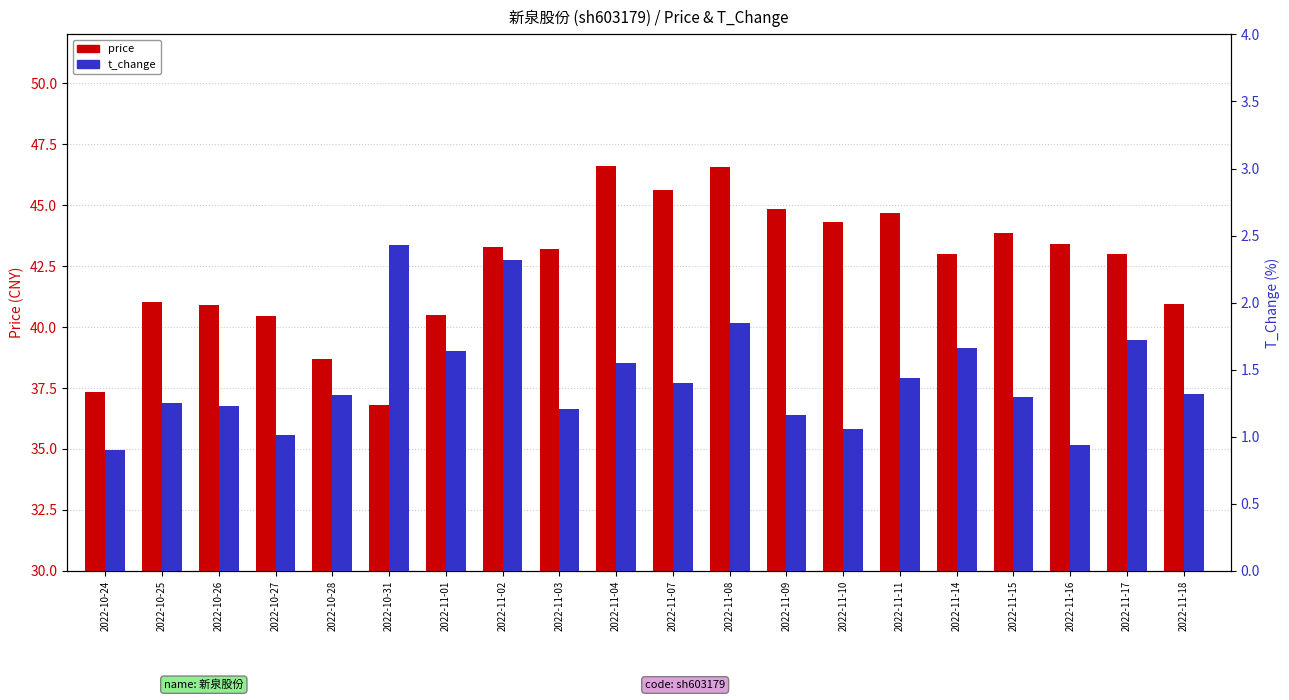

What is the sum of the t_change values at 2022-11-16 and 2022-10-24?

1.8